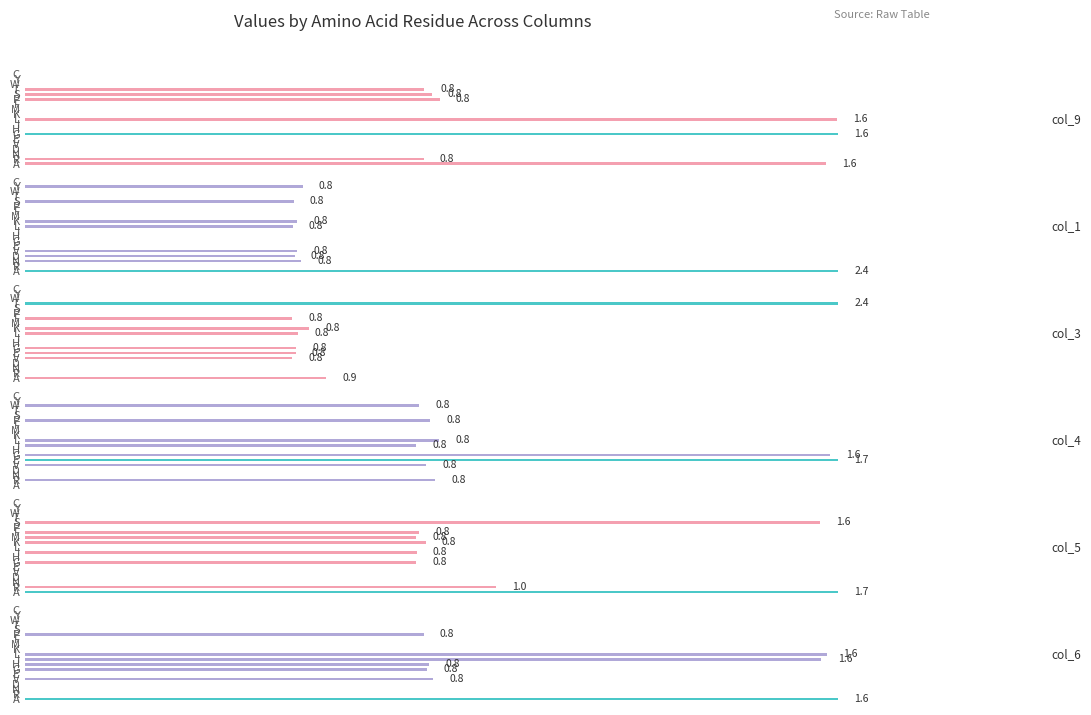

What is the difference between the maximum and minimum values in the col_1 series?

2.4